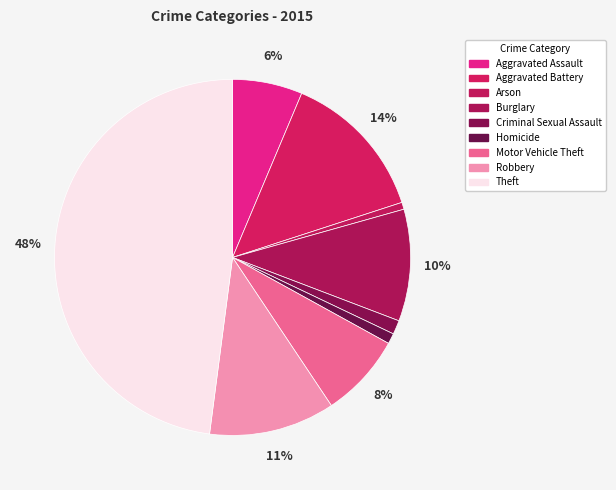

Is it true that Criminal Sexual Assault is 15% of the pie?

False